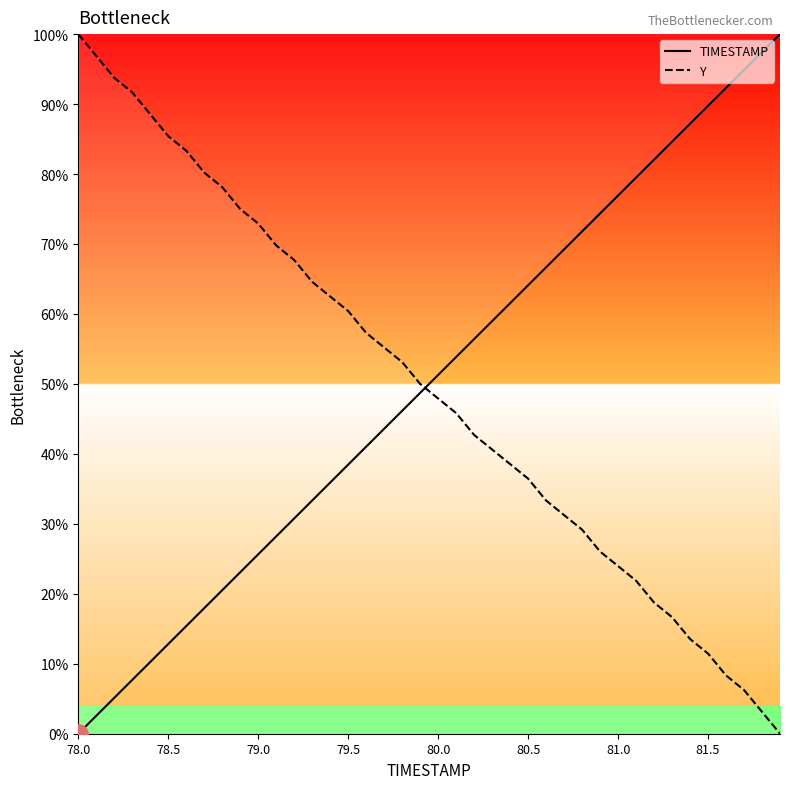

How many times do TIMESTAMP and Y cross each other?

1